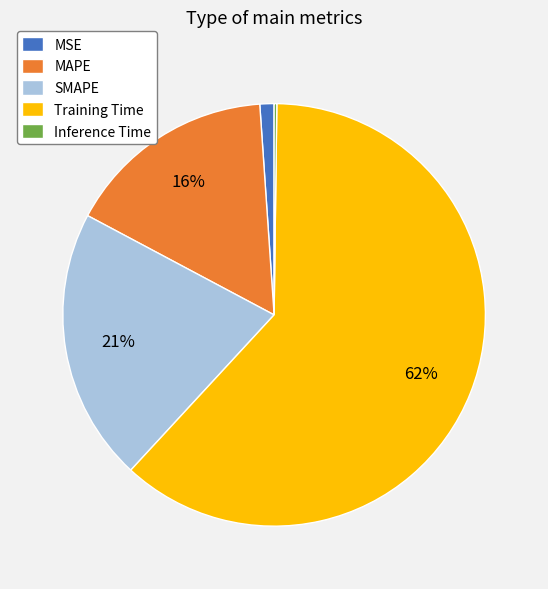

Does Training Time represent more than half of the total?

Yes